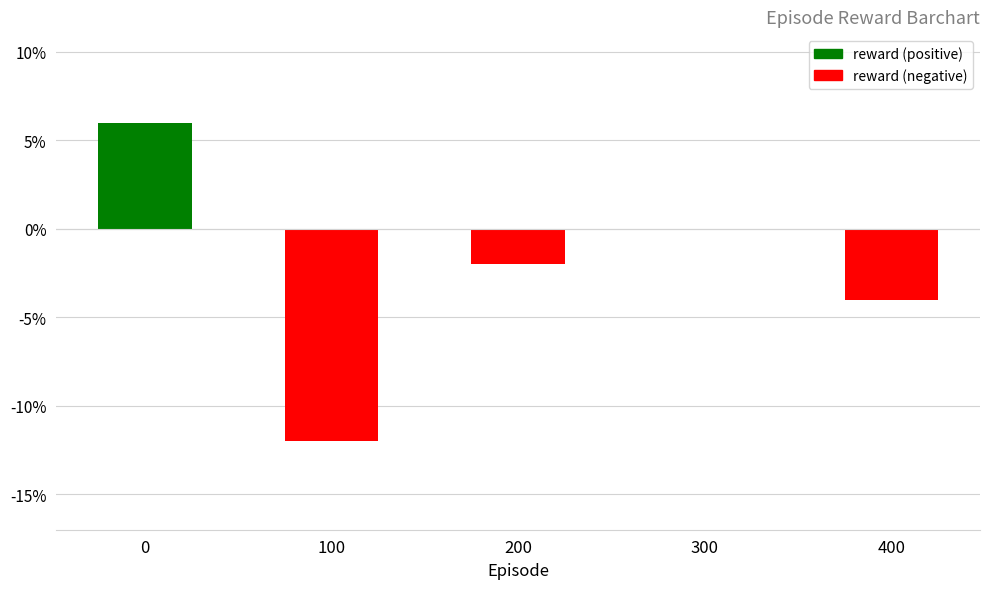

List the labels in order of value, largest first.

0, 300, 200, 400, 100